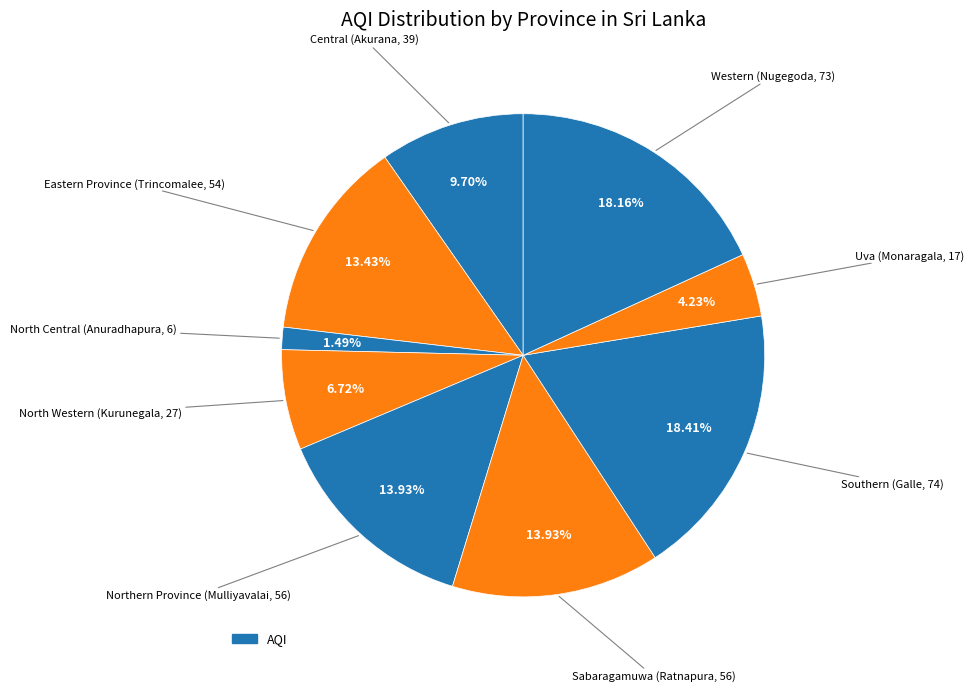

Count the number of slices in the pie.

9